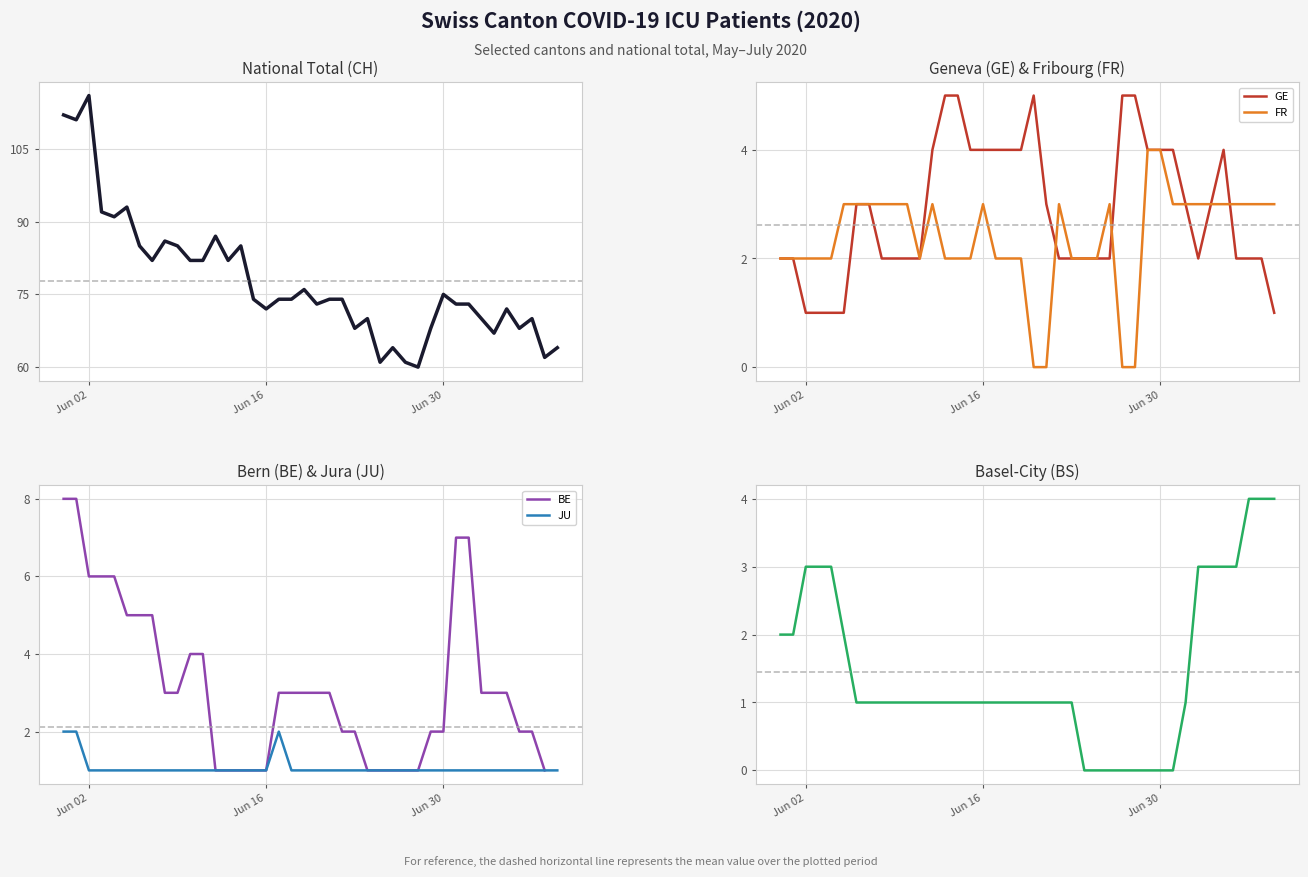

Which series has the widest spread of values?

CH (Total)